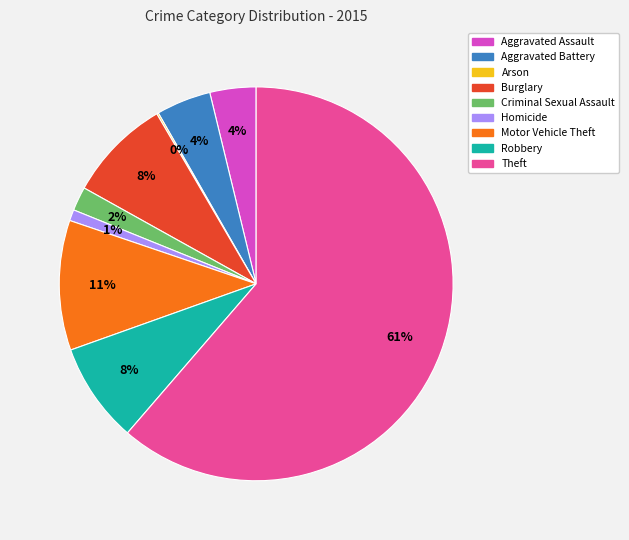

What percentage is the Robbery slice, to the nearest percent?

8%